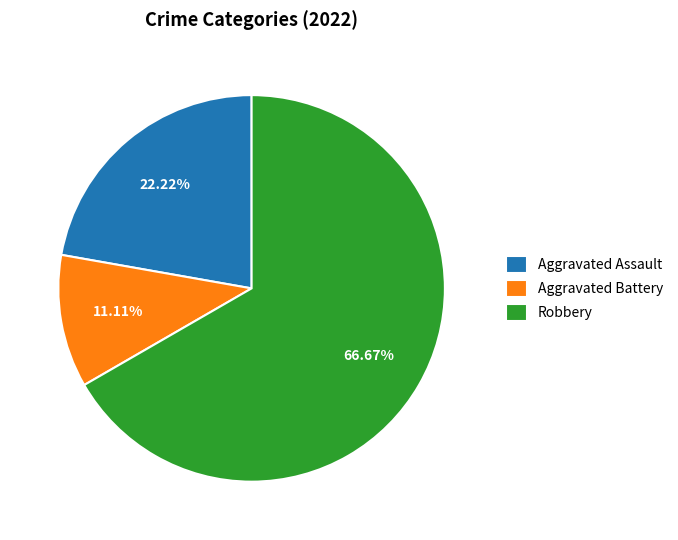

To the nearest percent, what is the average slice percentage?

33%